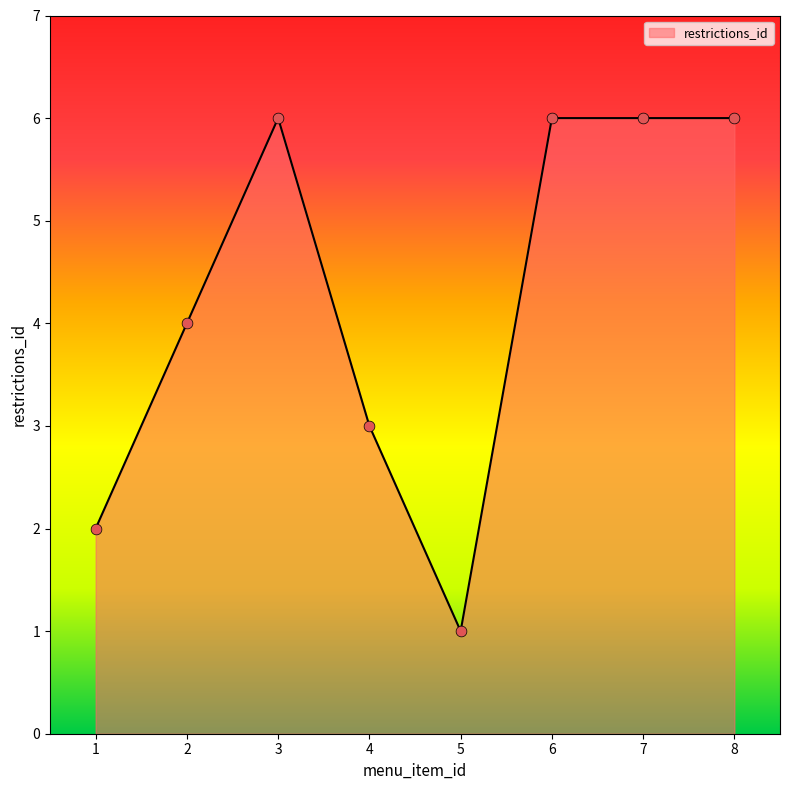

What is the change in value from 5 to 6?

+5